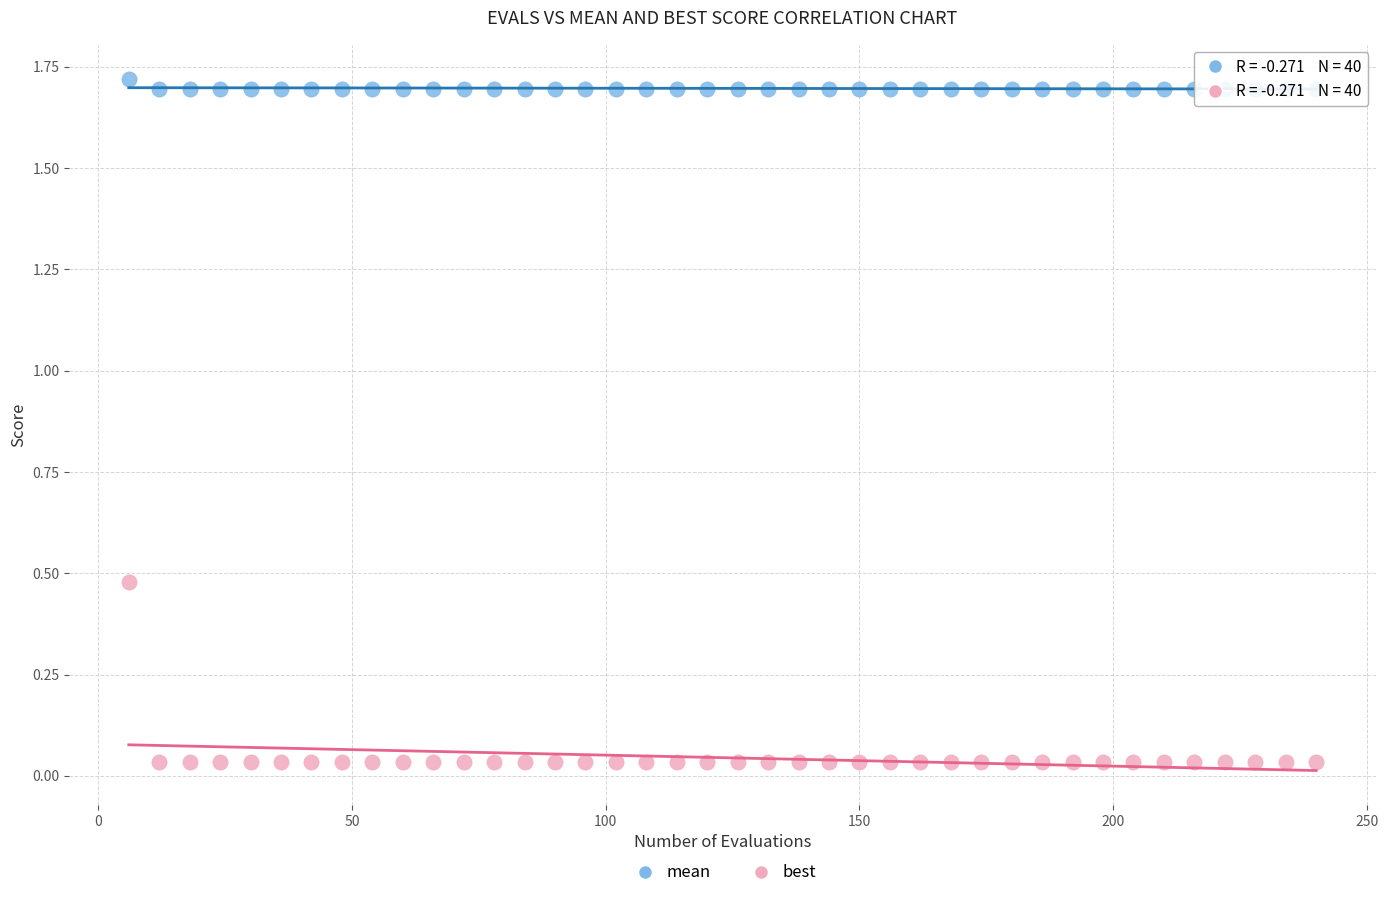

What are all the series names shown in the legend?

mean, best